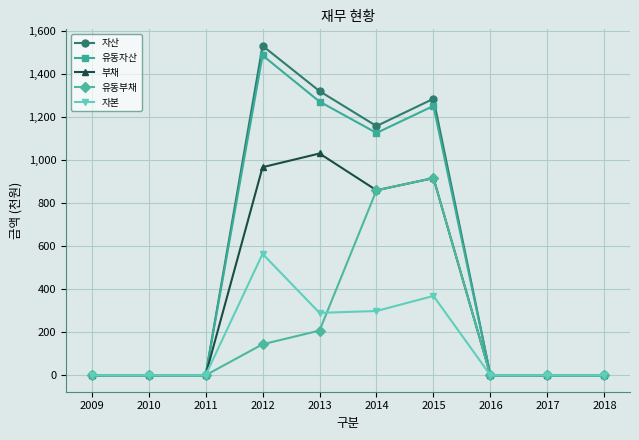

What are all the series names shown in the legend?

자산, 유동자산, 부채, 유동부채, 자본